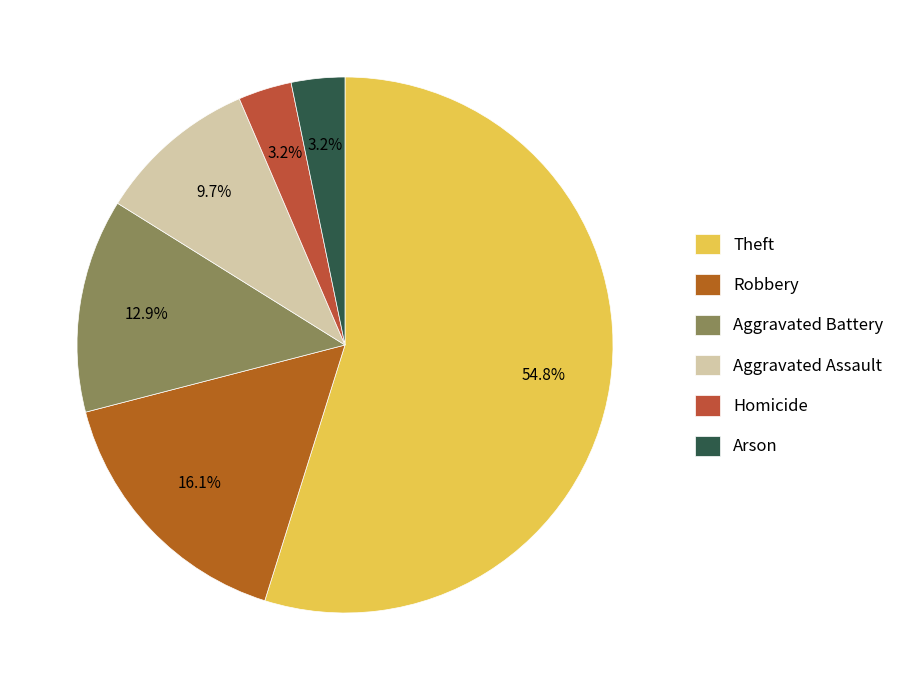

Which category has the biggest portion of the pie?

Theft